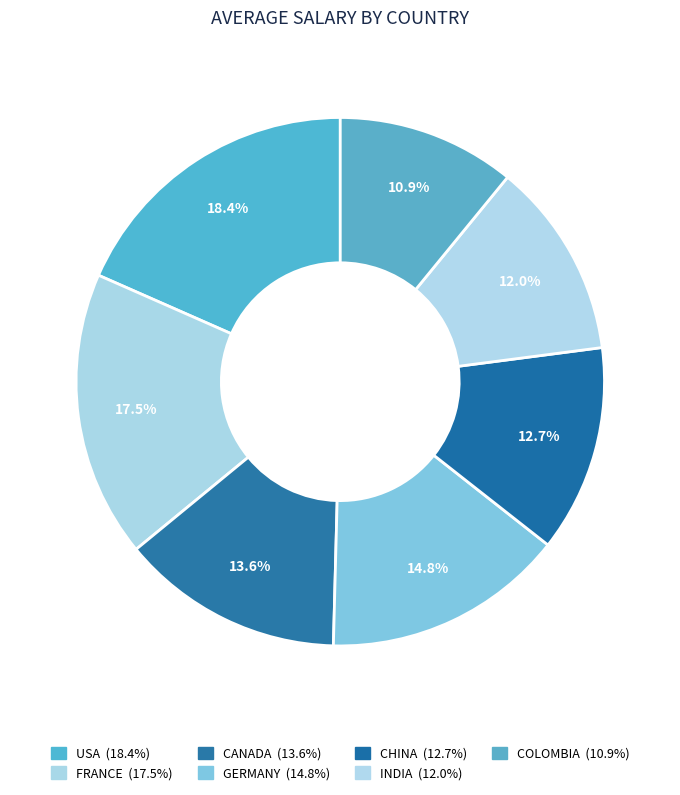

Does CANADA represent more than half of the total?

No